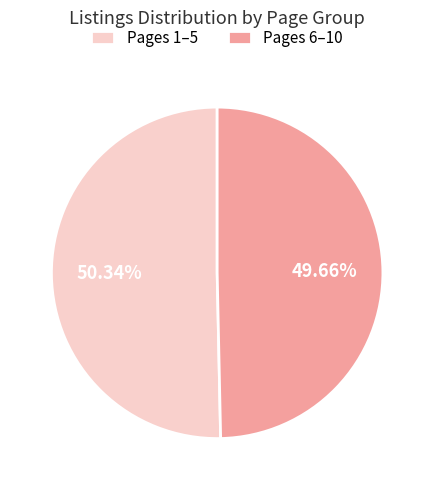

Is there a majority slice in this chart?

Yes